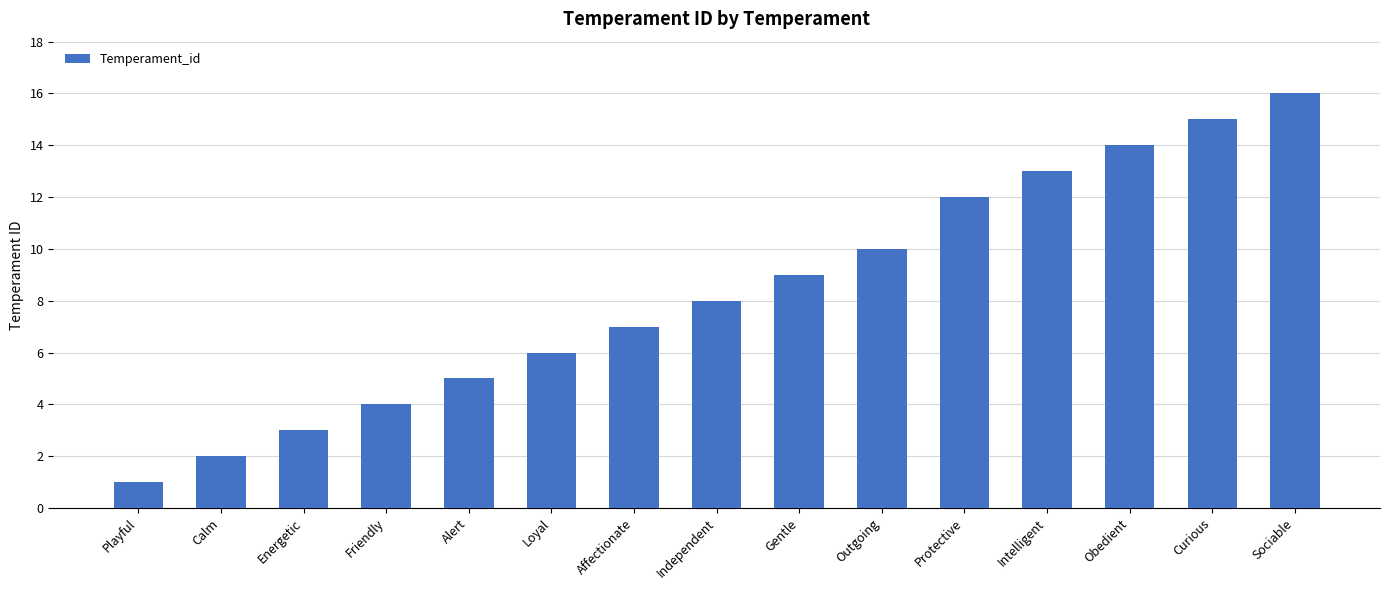

Is it true that the value at Outgoing is 17?

False